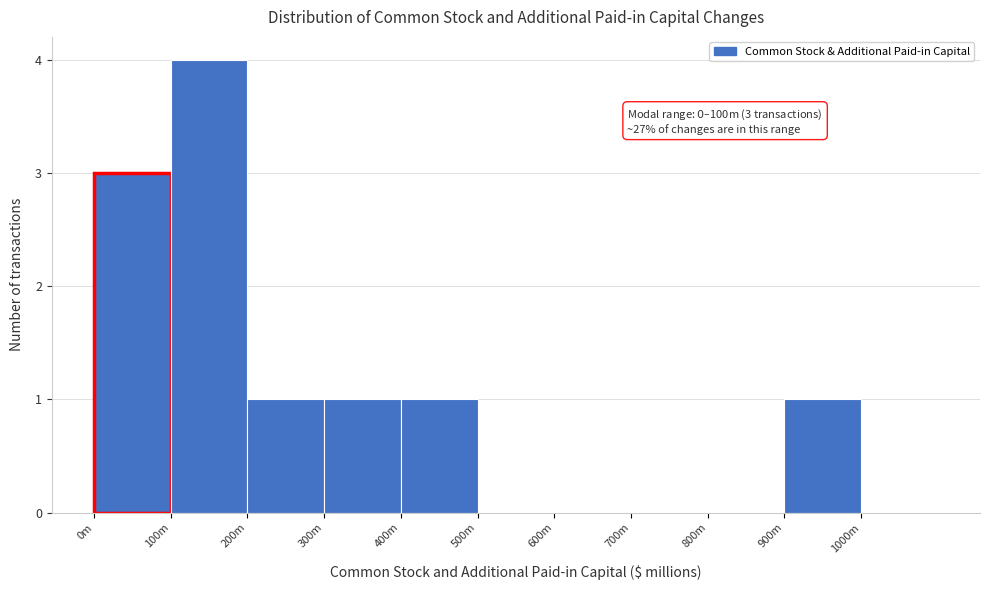

Reading left to right, list all the values displayed in this chart.

0m=3	100m=4	200m=1	300m=1	400m=1	500m=0	600m=0	700m=0	800m=0	900m=1	1000m=0